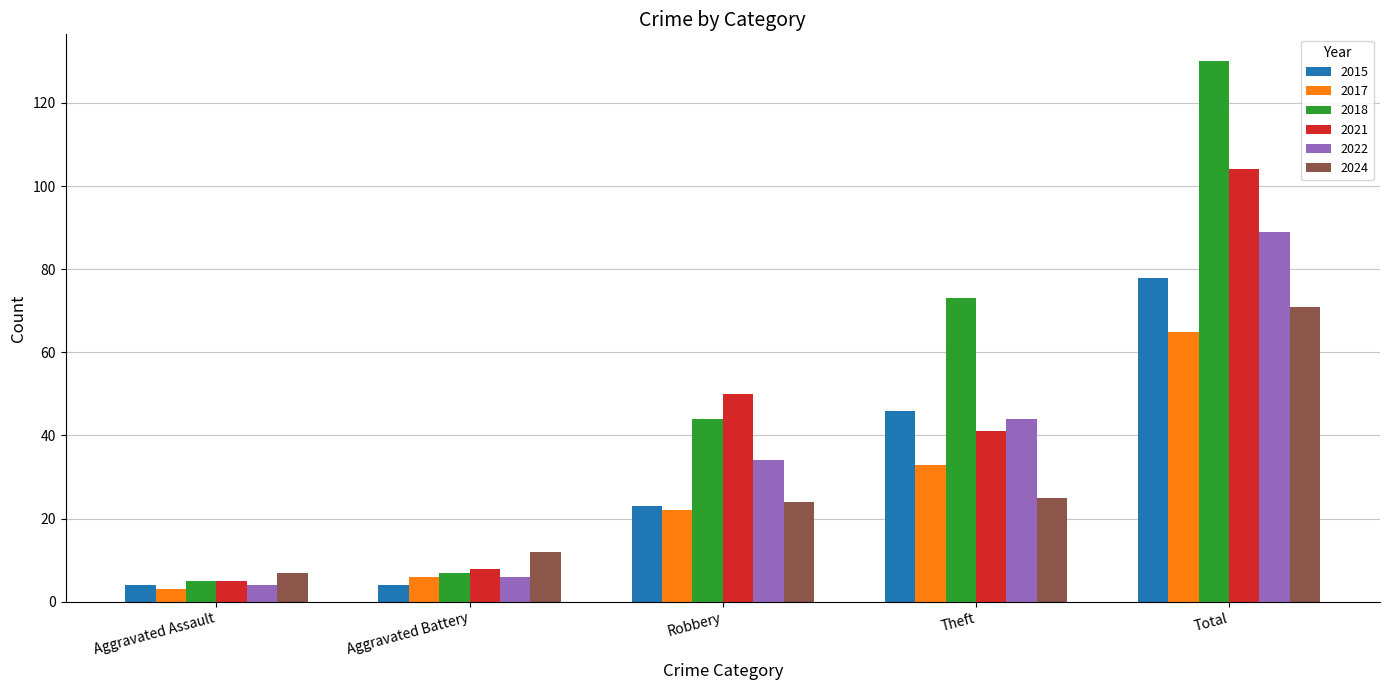

At which category is the sum across all series the highest?

Total